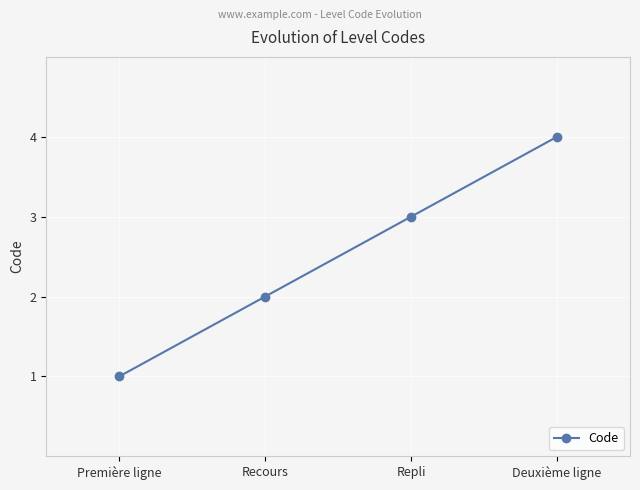

At which category does the chart reach its peak across all series?

Deuxième ligne